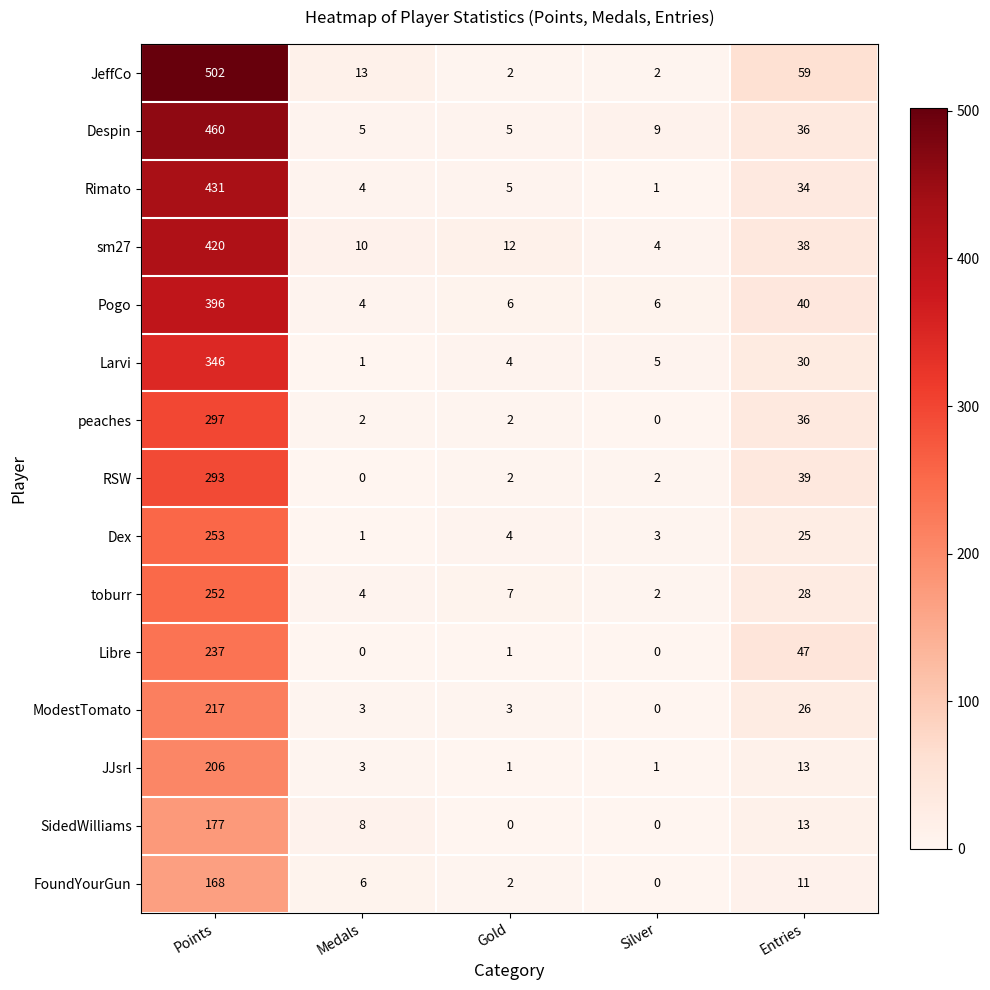

Rank the series by their maximum value, from highest to lowest.

JeffCo, Despin, Rimato, sm27, Pogo, Larvi, peaches, RSW, Dex, toburr, Libre, ModestTomato, JJsrl, SidedWilliams, FoundYourGun